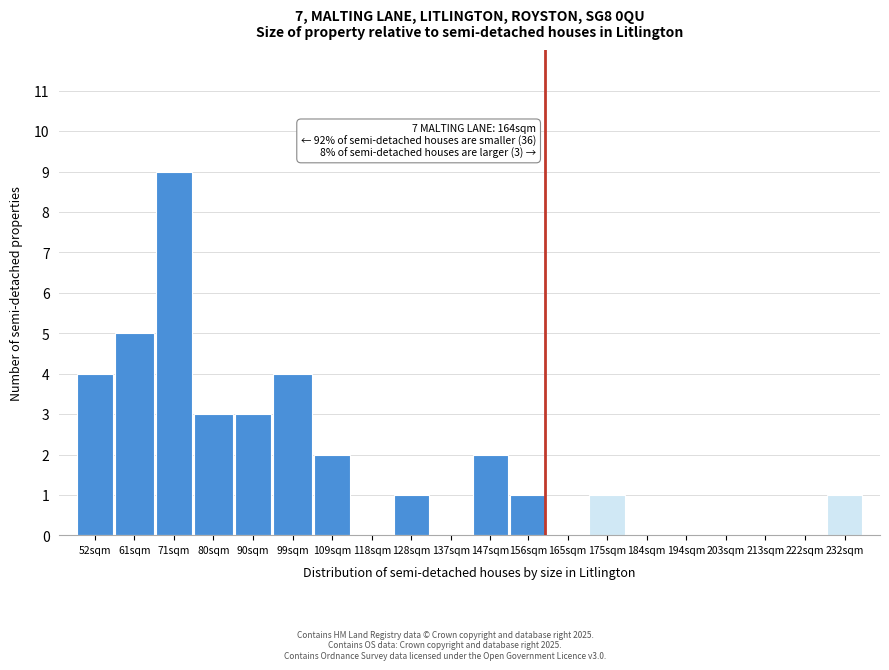

Reading left to right, list all the values displayed in this chart.

52sqm=4	61sqm=5	71sqm=9	80sqm=3	90sqm=3	99sqm=4	109sqm=2	118sqm=0	128sqm=1	137sqm=0	147sqm=2	156sqm=1	165sqm=0	175sqm=1	184sqm=0	194sqm=0	203sqm=0	213sqm=0	222sqm=0	232sqm=1